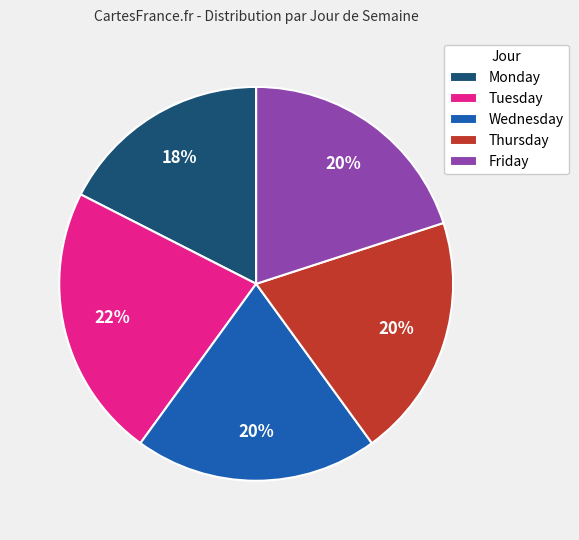

How many segments does this pie chart have?

5